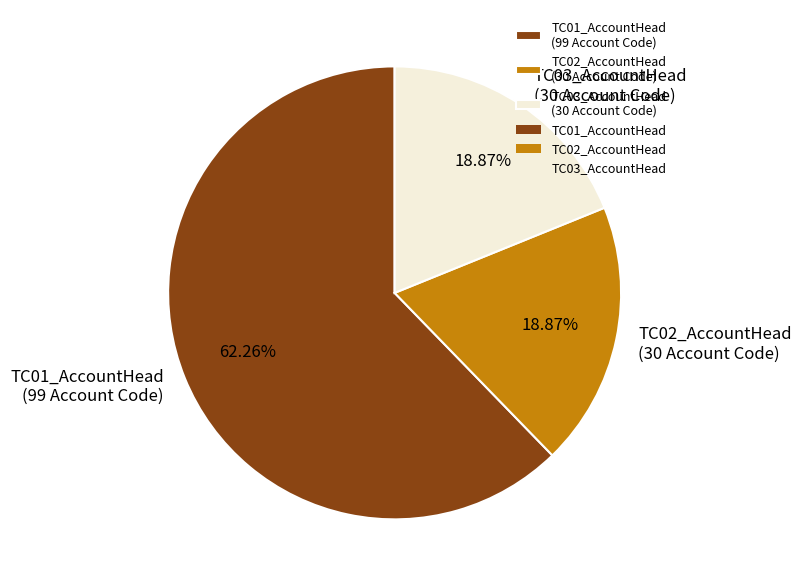

Which category accounts for the majority?

TC01_AccountHead